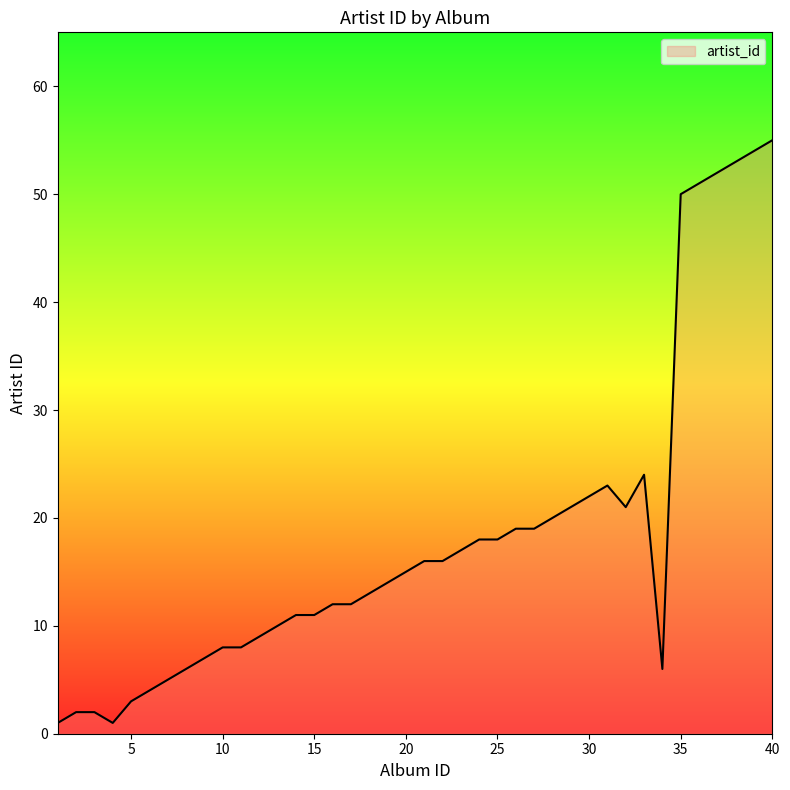

What is the difference between the maximum and minimum values?

54